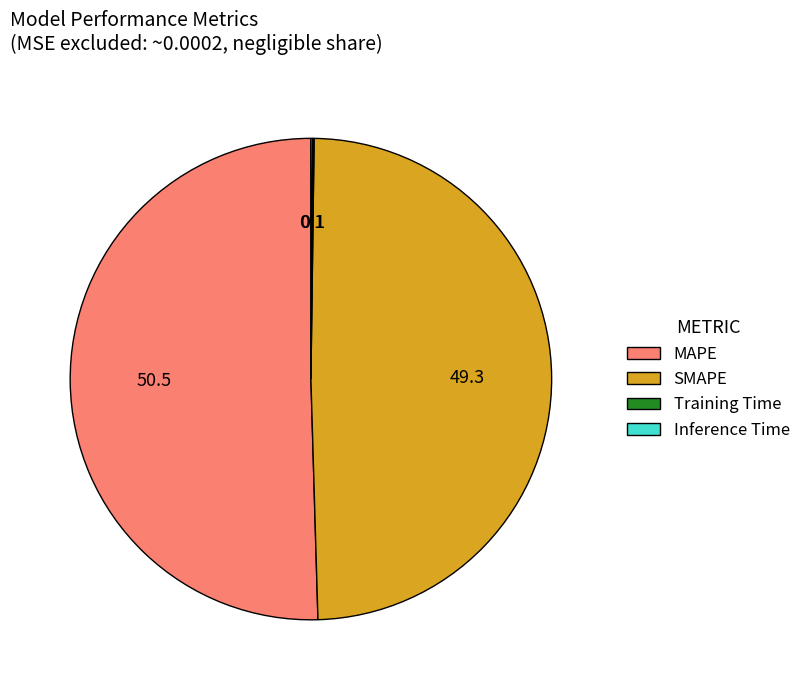

Which slice is the largest?

MAPE